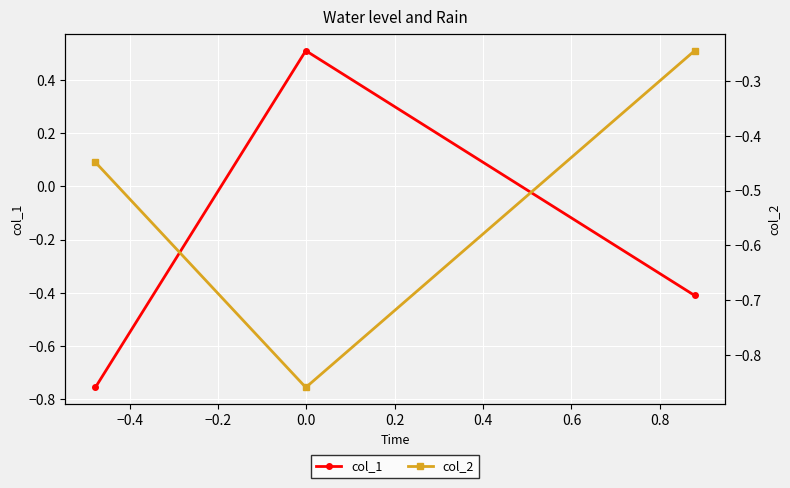

How many distinct data groups are displayed?

2